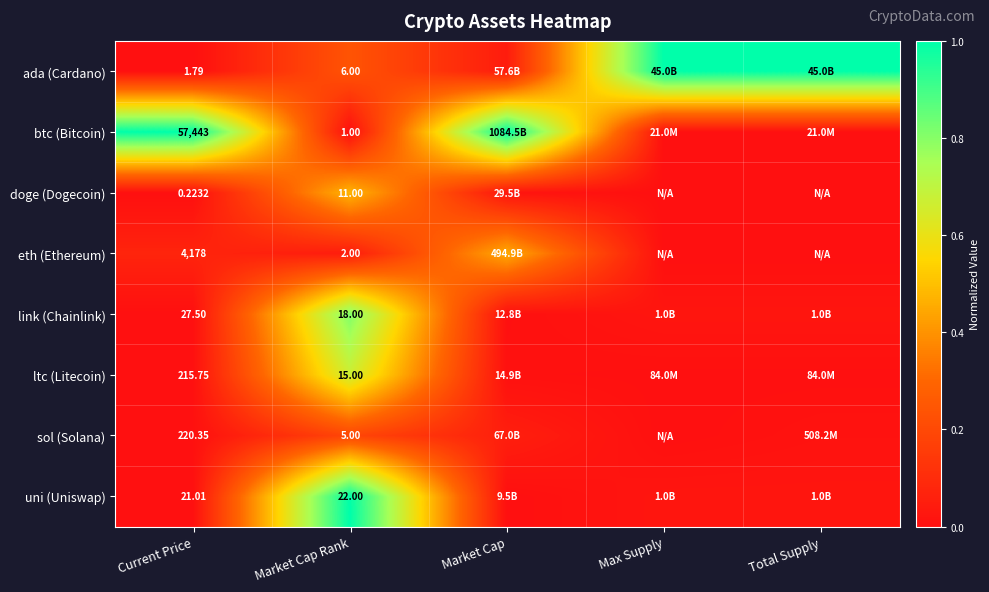

List the series in order of their peak value, highest first.

ada (Cardano), btc (Bitcoin), uni (Uniswap), link (Chainlink), ltc (Litecoin), doge (Dogecoin), eth (Ethereum), sol (Solana)